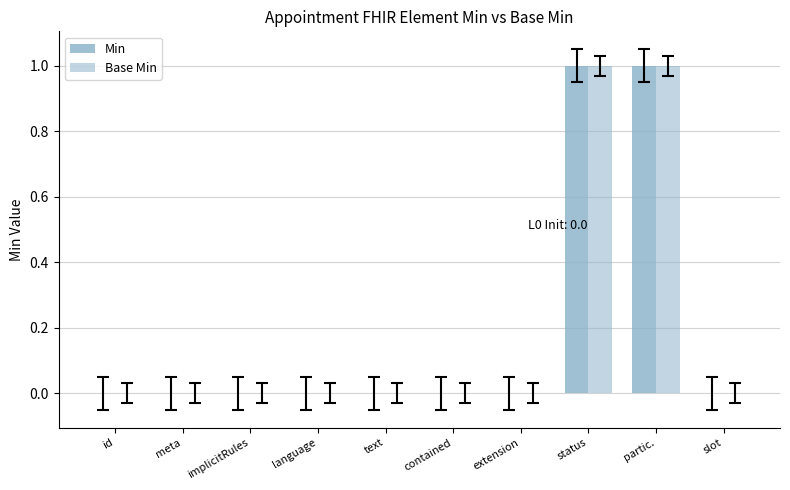

What is the difference between the maximum and minimum values in the Base Min series?

1